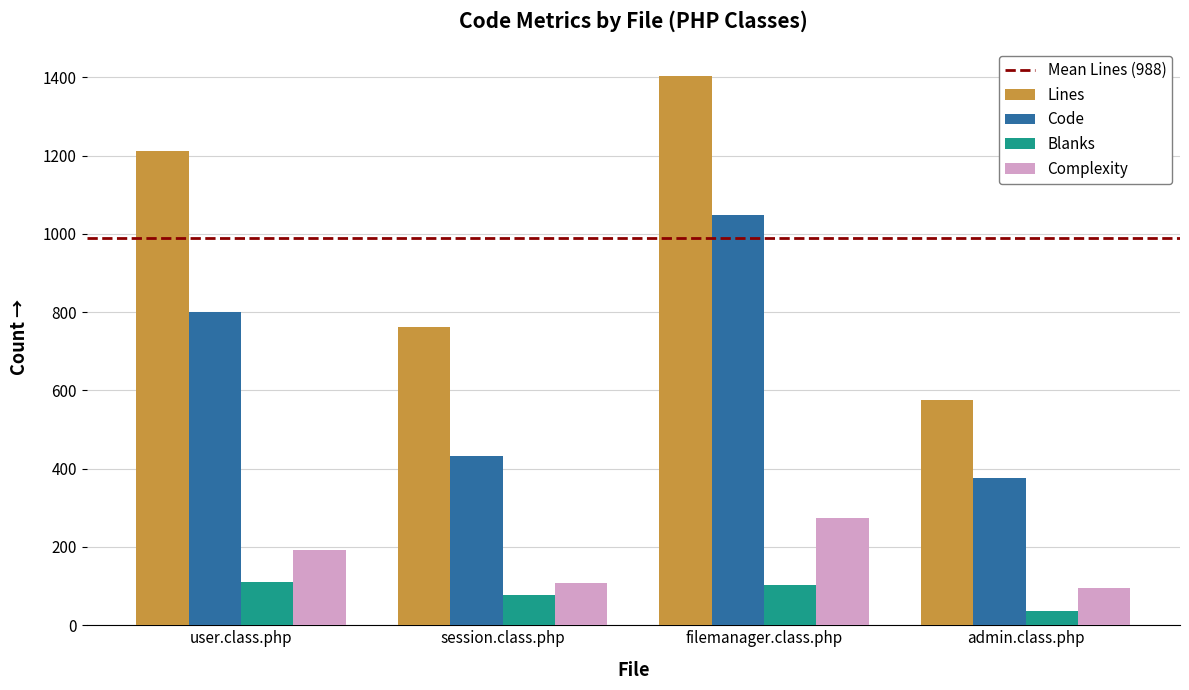

What is the average value of the Lines series?

988